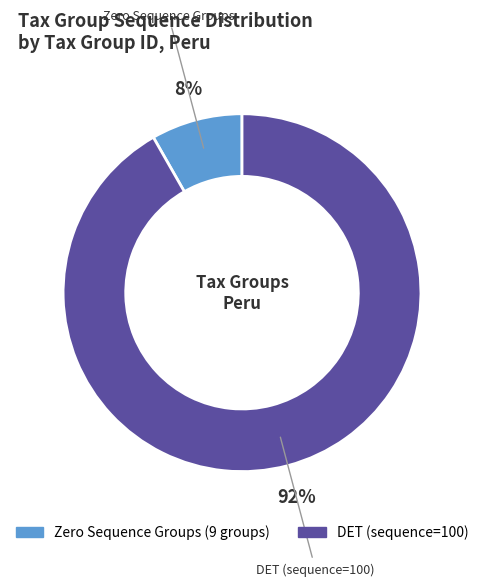

To the nearest percent, what is the average slice percentage?

50%